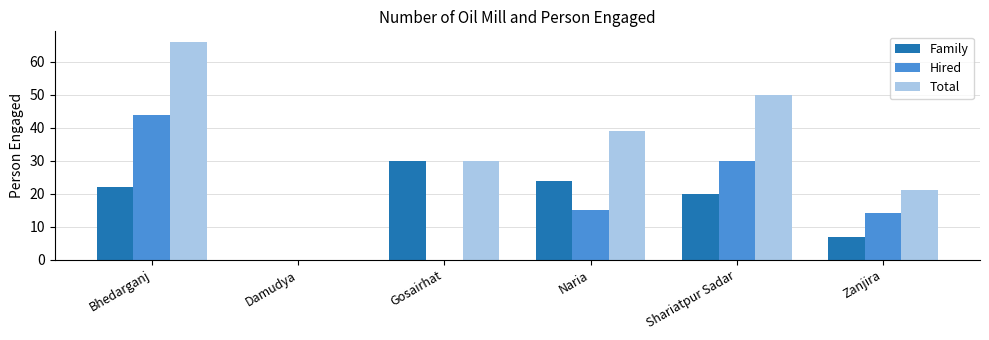

Is it true that Family equals 22 at Bhedarganj?

True